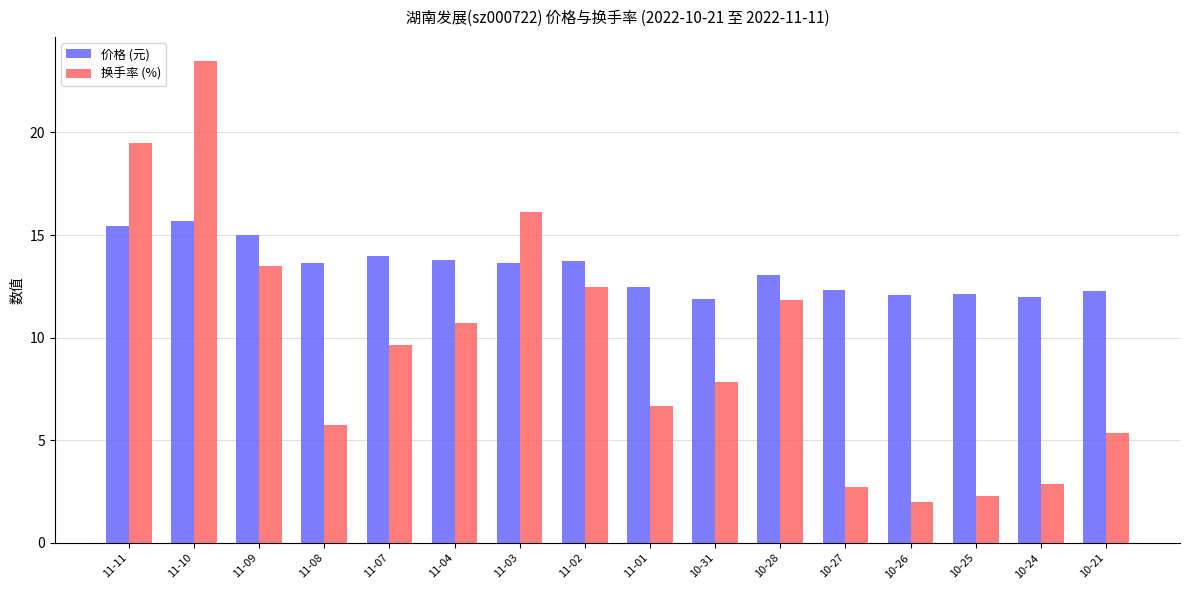

What is the average value of the 价格 (元) series?

13.3